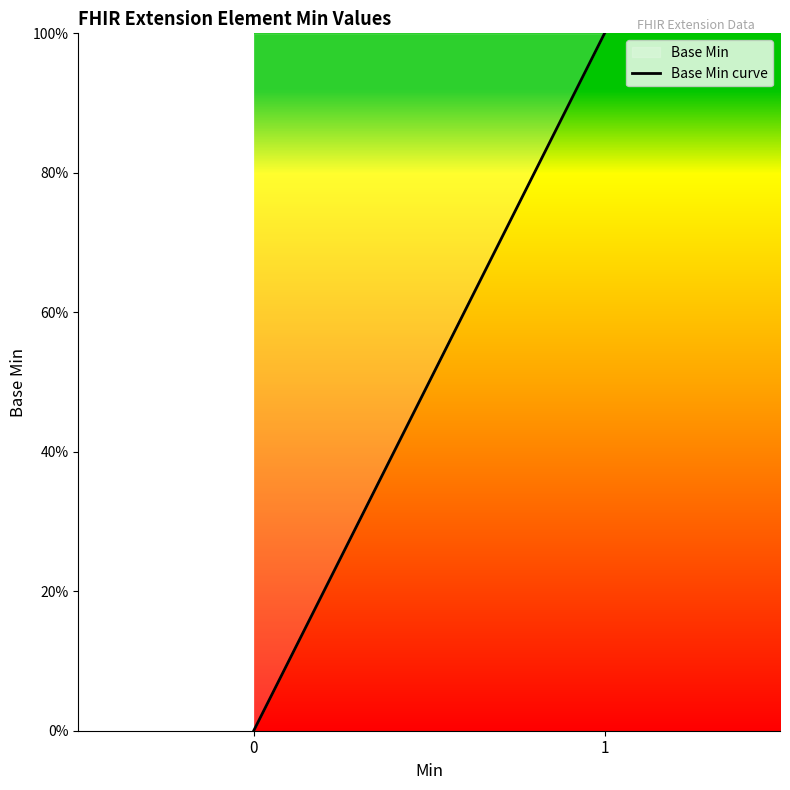

Does the chart display data point markers on the line(s)?

No